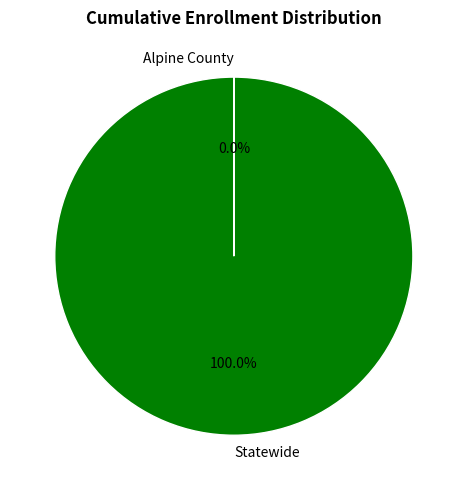

Is there any slice that represents more than half of the pie?

Yes